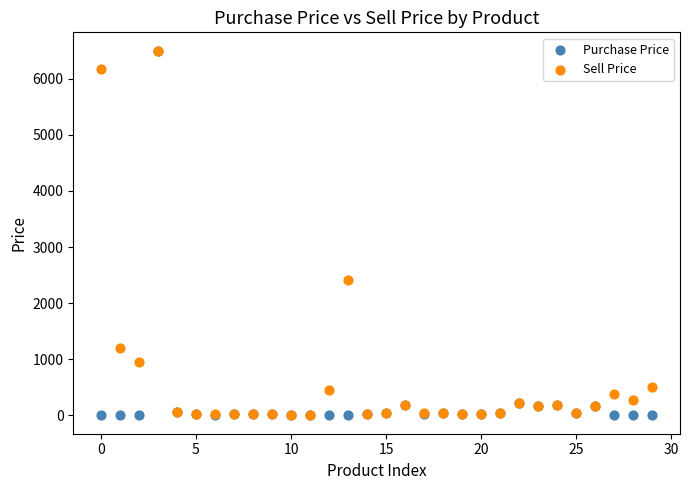

In the Sell Price series, what Y value is closest to 3250?

2410.0